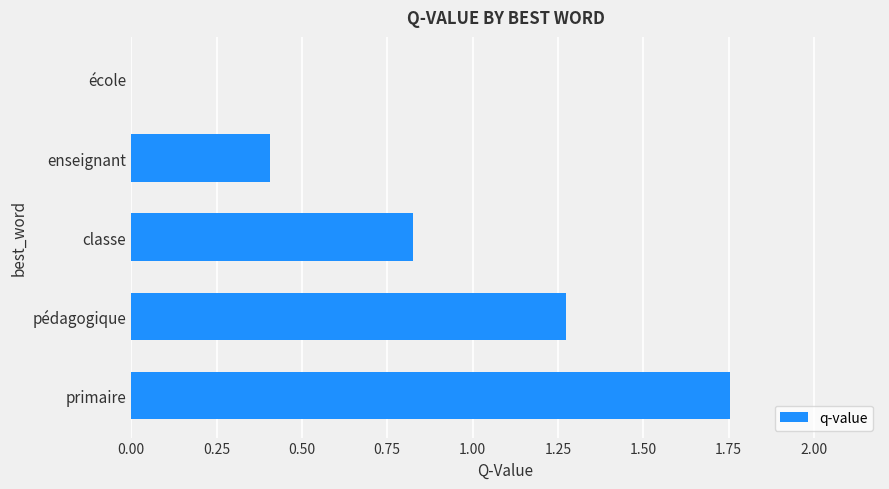

How many distinct data groups are displayed?

1